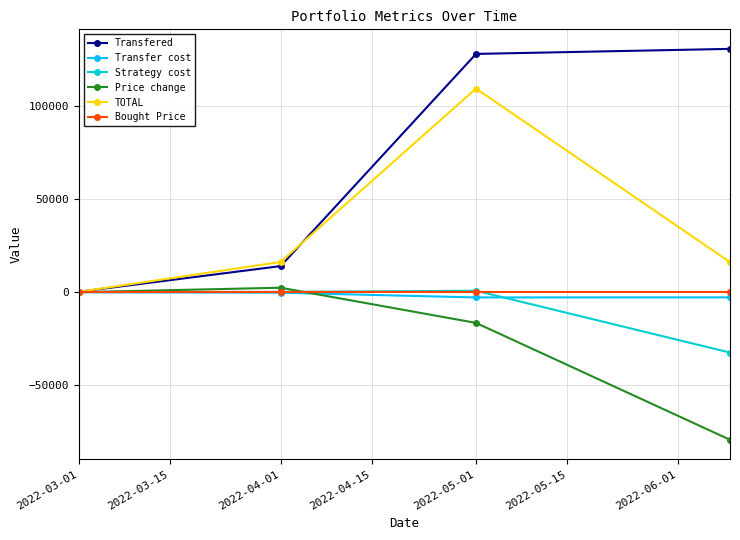

What is the sum of all Transfer cost values?

-5961.1